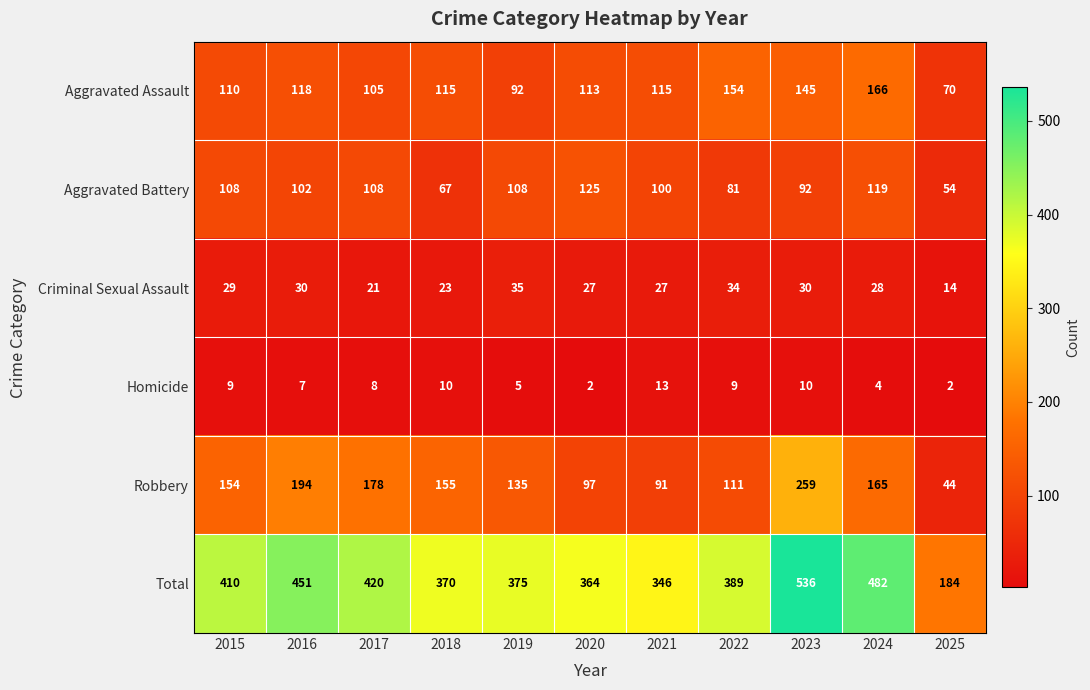

Which series has the largest range (max minus min)?

Total